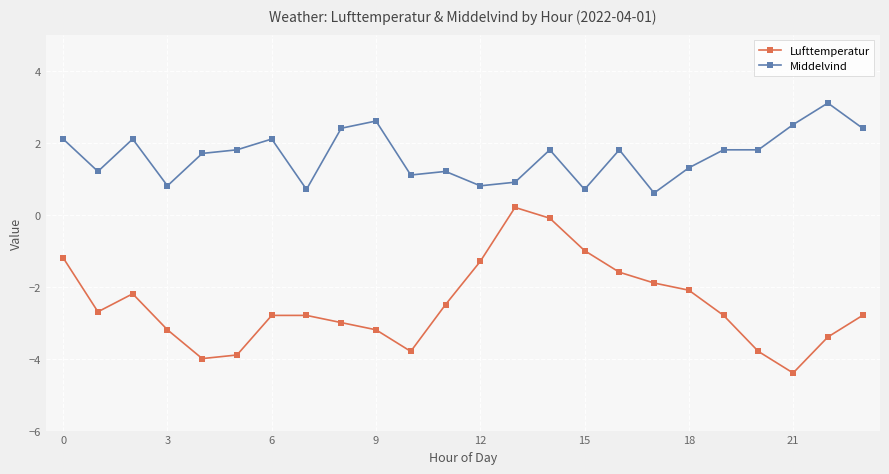

What is the maximum value for Middelvind?

3.1